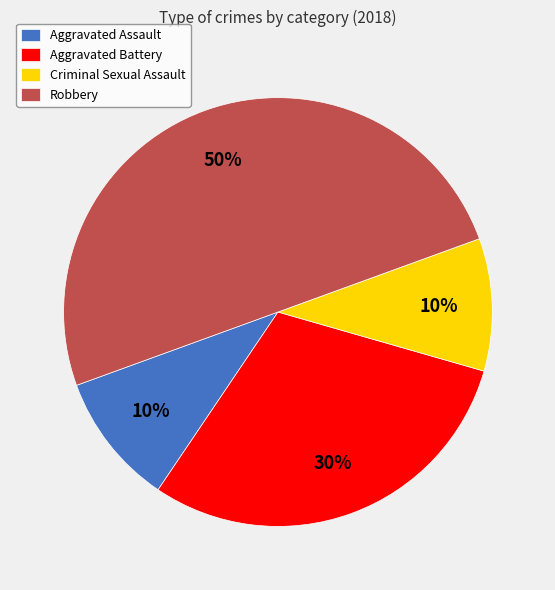

The Criminal Sexual Assault slice represents 10% of the pie. True or false?

True